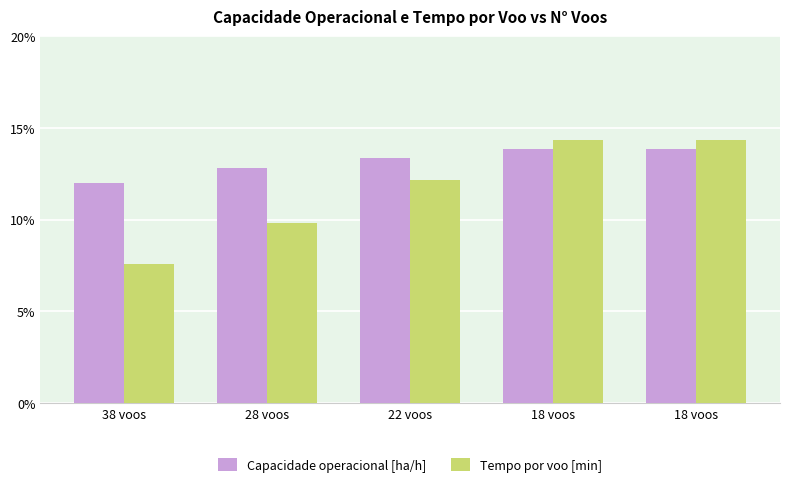

How many categories are shown in the chart?

5